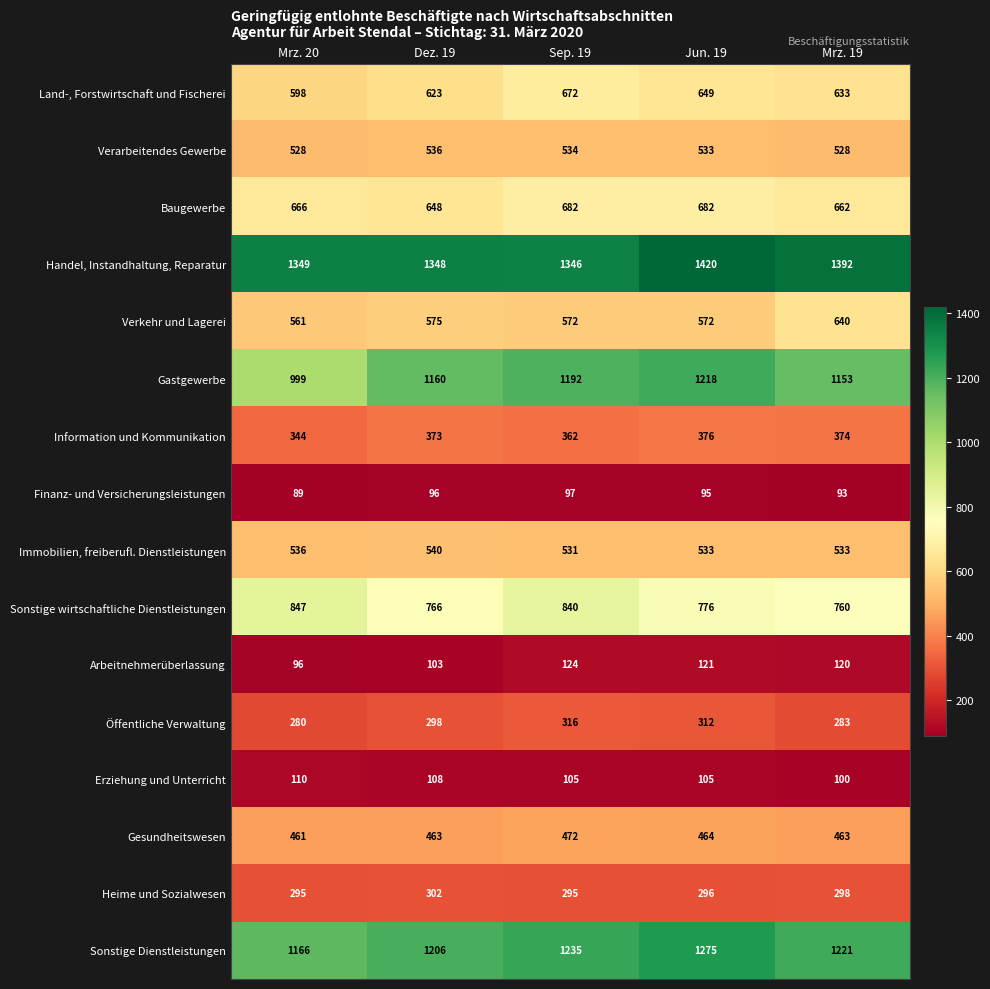

Which label corresponds to the smallest value in the chart?

Mrz. 20